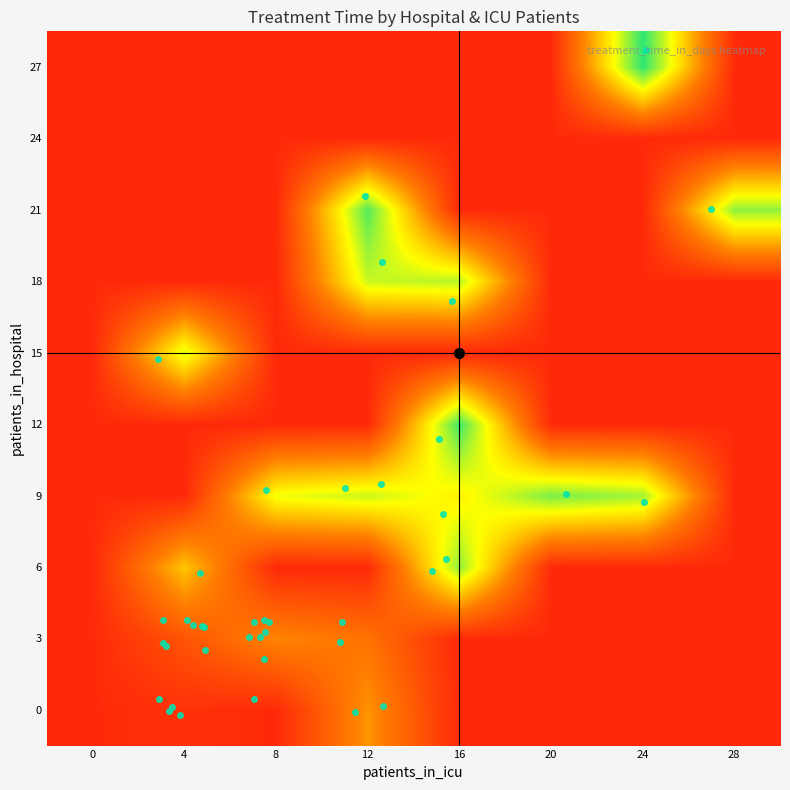

At how many categories does at least one series exceed 28?

8